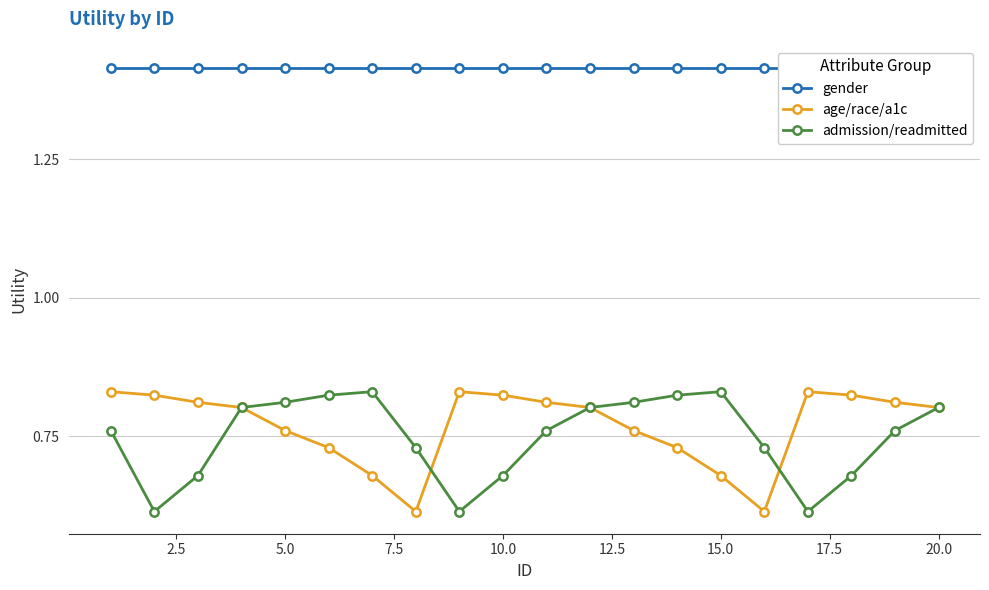

True or false: age/race/a1c has more than 0 points higher than both neighbors.

True